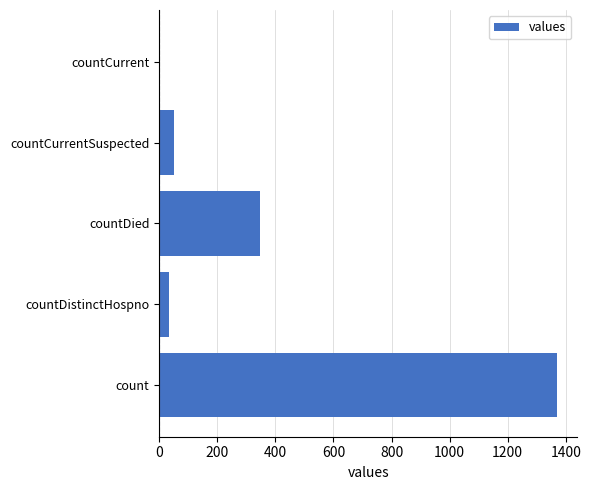

What is the maximum value shown in the chart?

1371